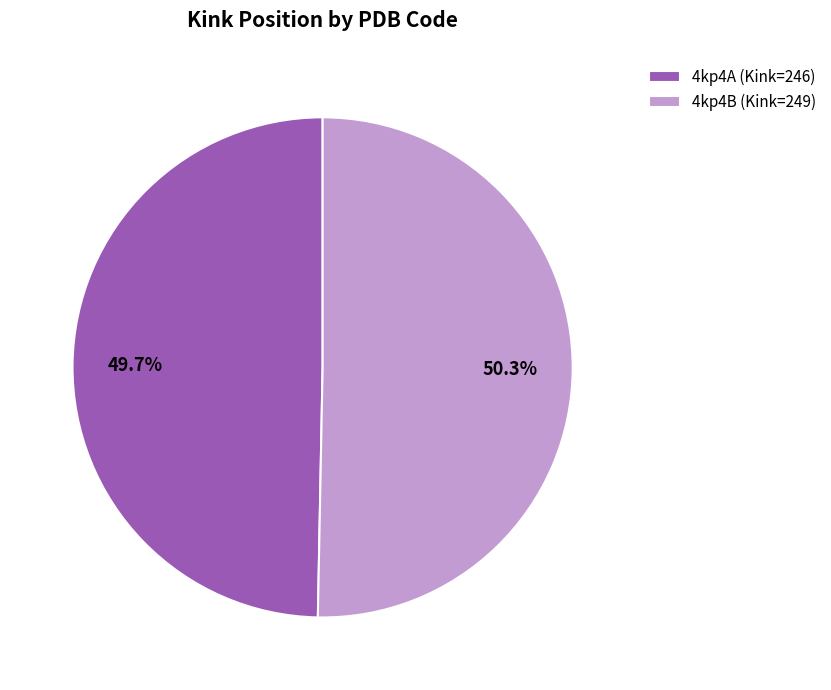

What percentage is NOT represented by 4kp4A?

50.3%